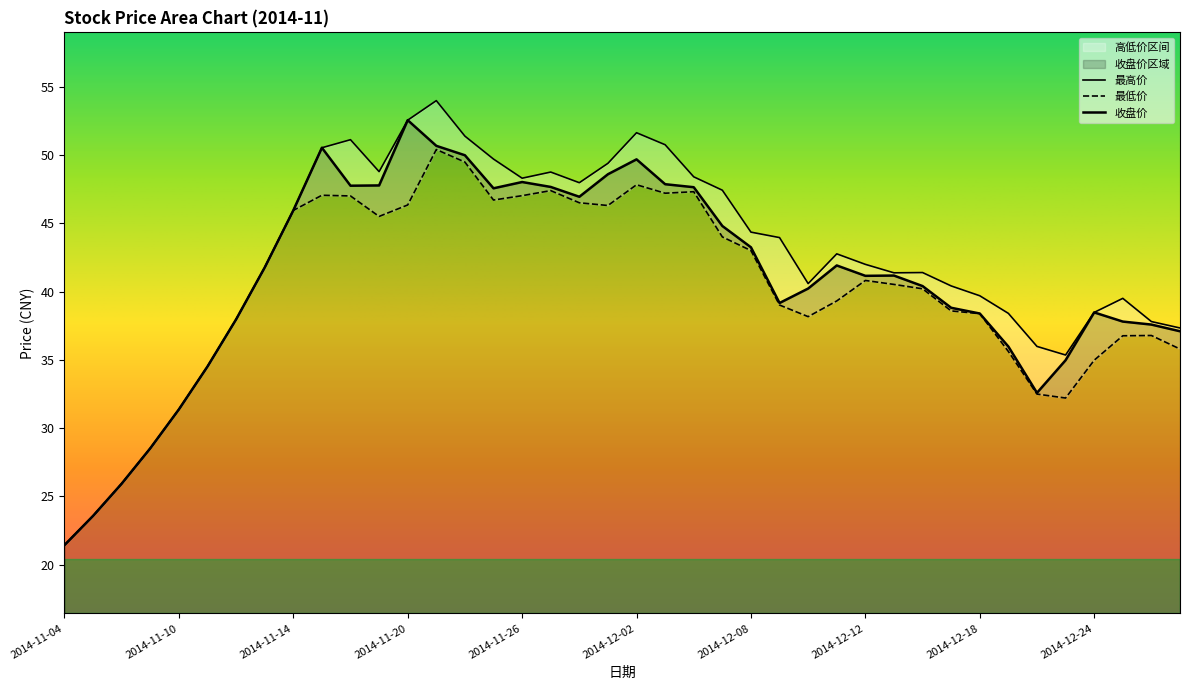

List the series in order of their overall mean, lowest first.

最低价, 收盘价, 最高价